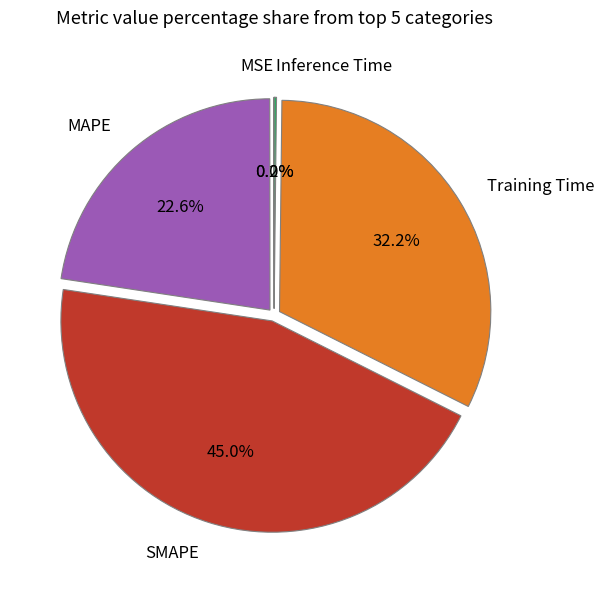

What is the largest slice in the pie chart?

SMAPE